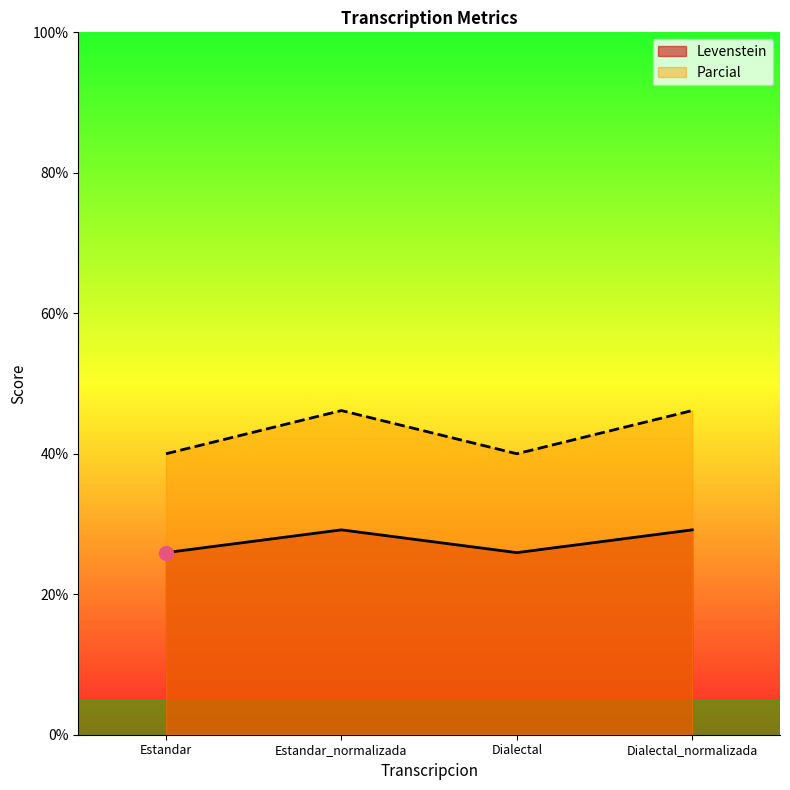

Which category has the lowest value across all series?

Estandar